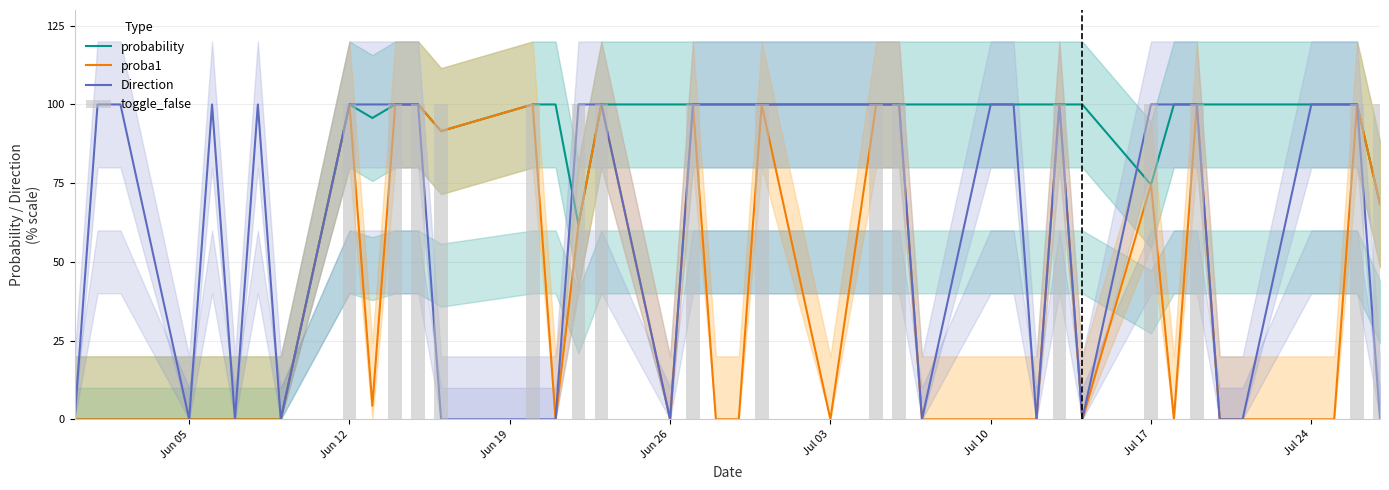

What is the average value of the proba1 series?

37.5